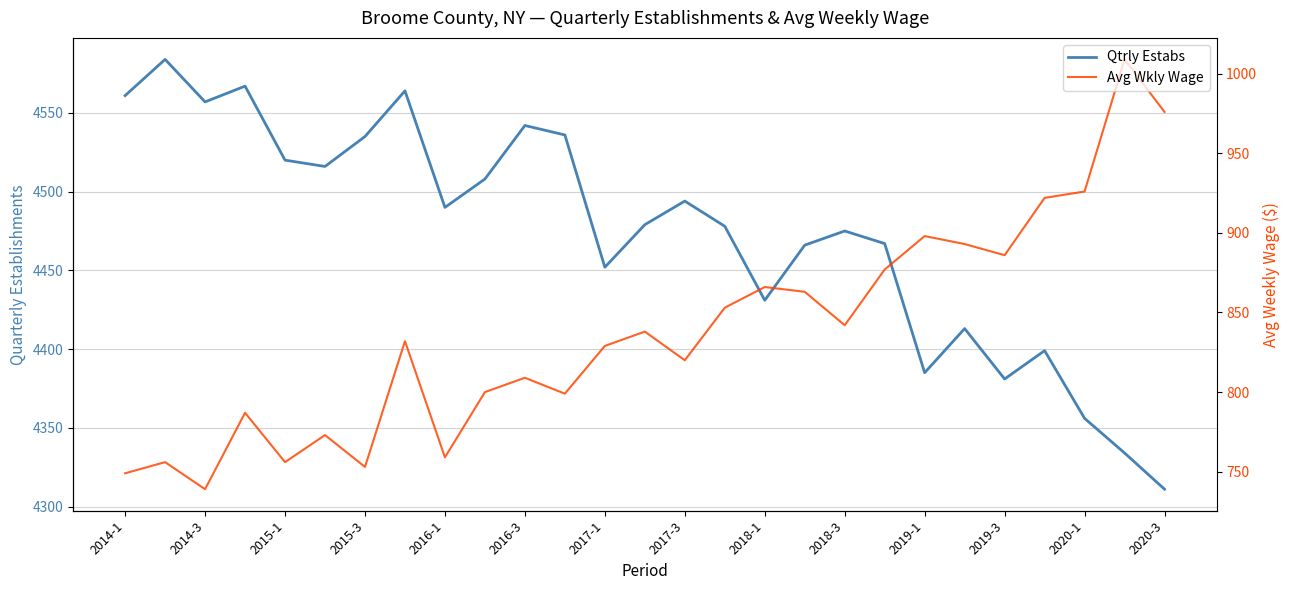

What is the minimum value shown in the chart?

739